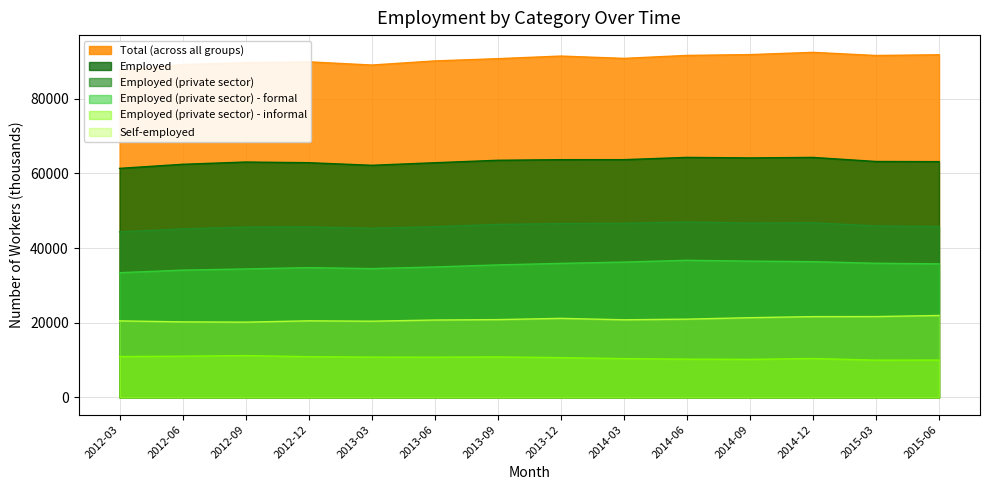

Which series has the largest total across all categories?

Total (across all groups)